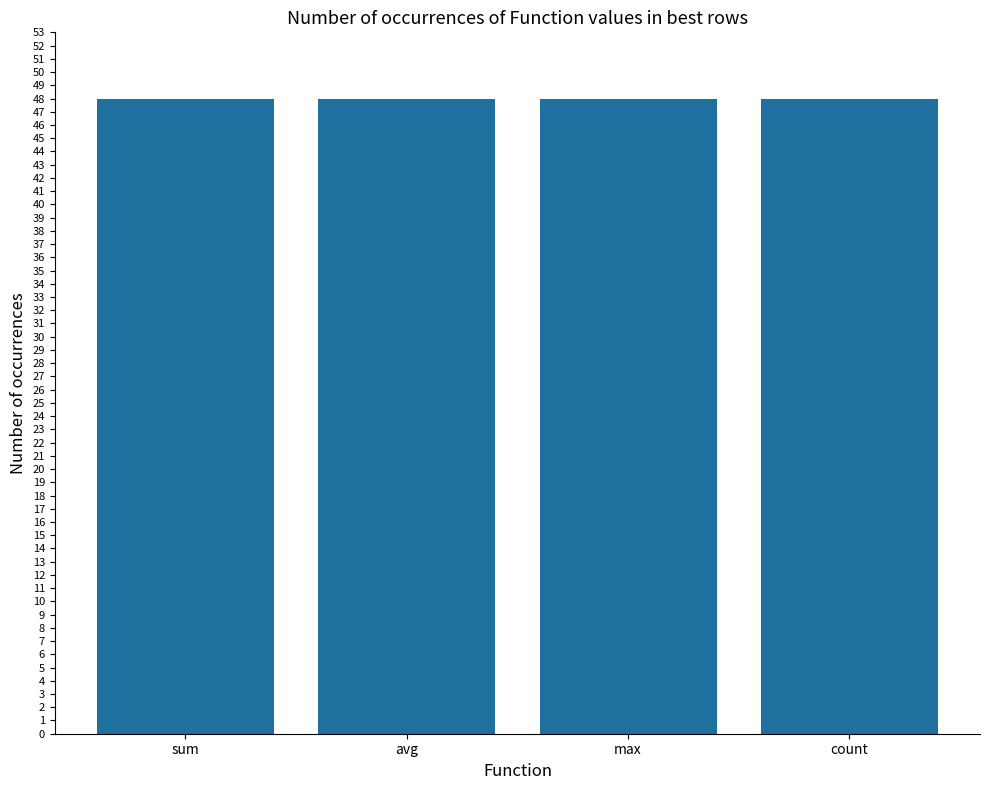

How many groups of bars are there?

4